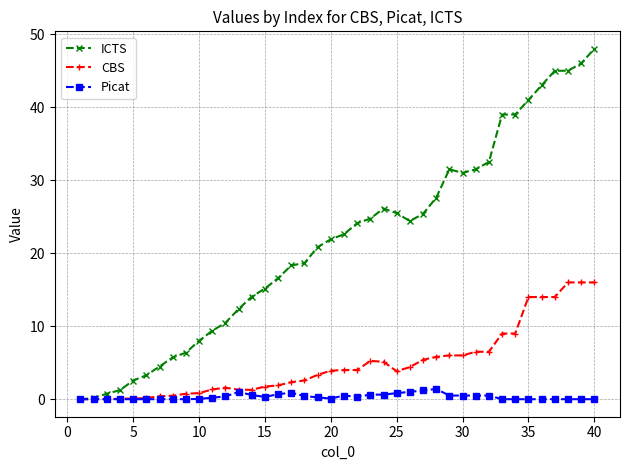

How many distinct data groups are displayed?

3